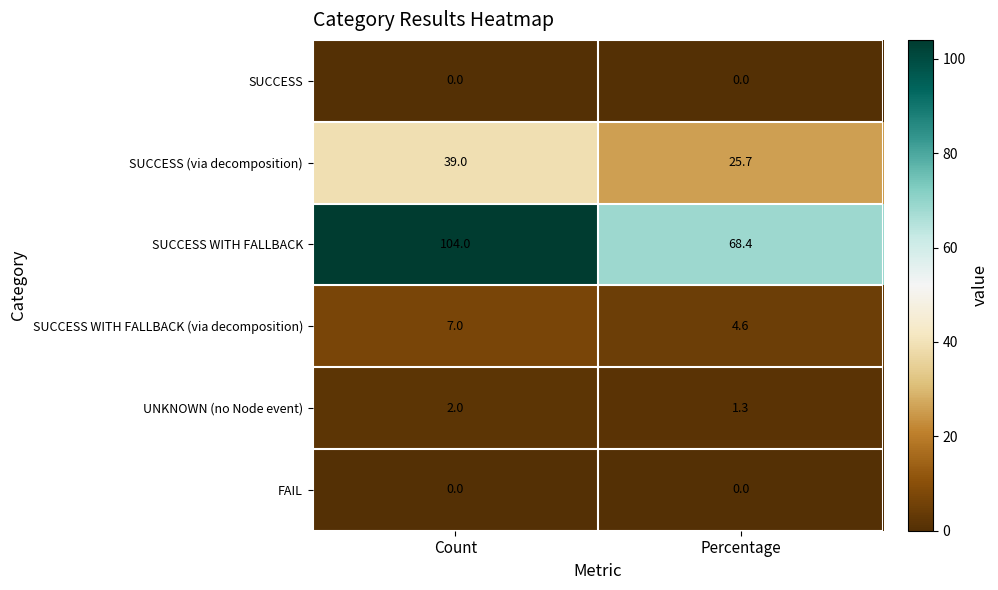

What is the total value across all series at Percentage?

100.0